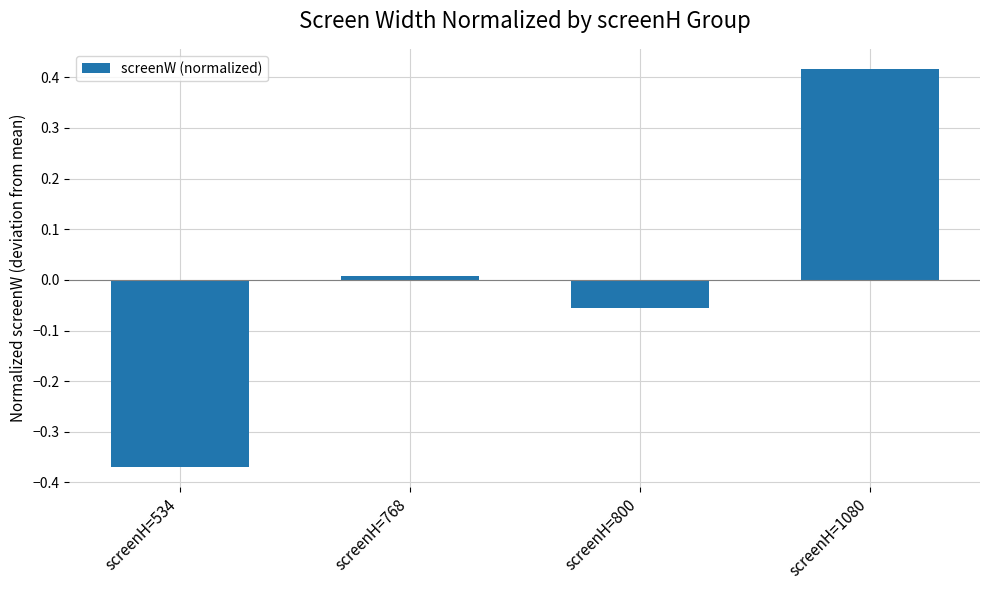

How many data points does each series have?

4